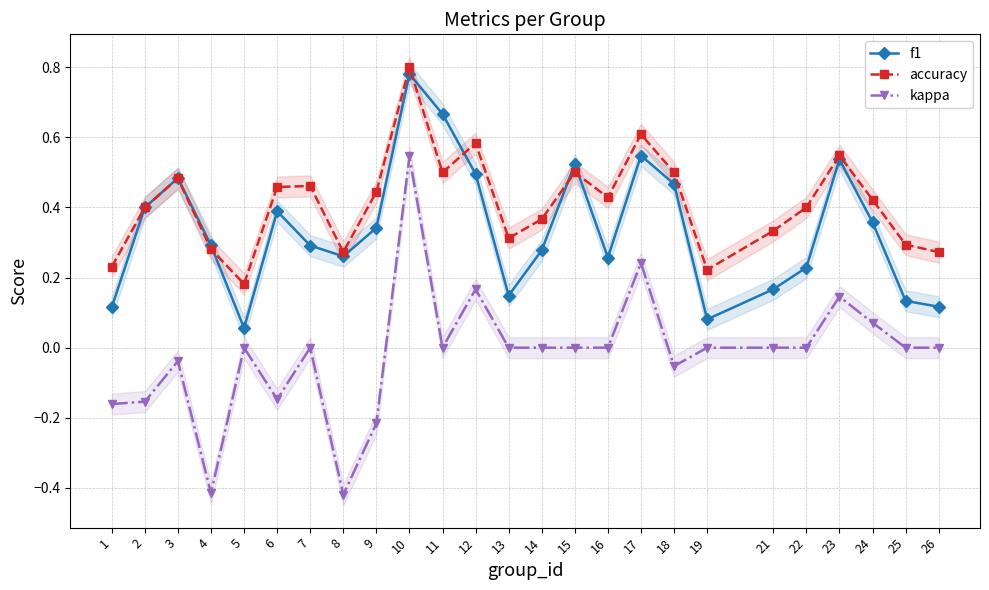

In accuracy, how many points are higher than both neighbors (excluding endpoints)?

7